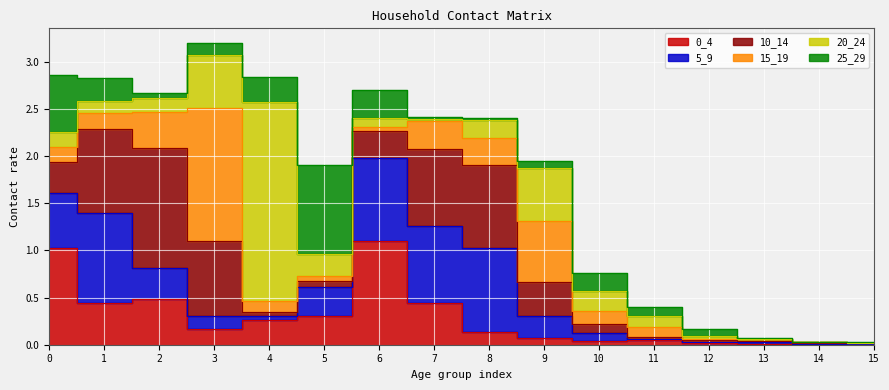

What are all the series names shown in the legend?

0_4, 5_9, 10_14, 15_19, 20_24, 25_29